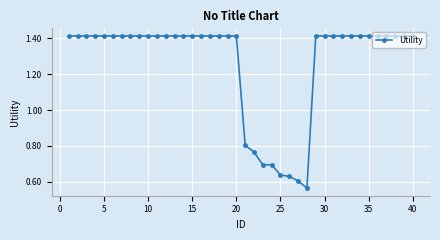

Count the values in the range 1 to 2.

32